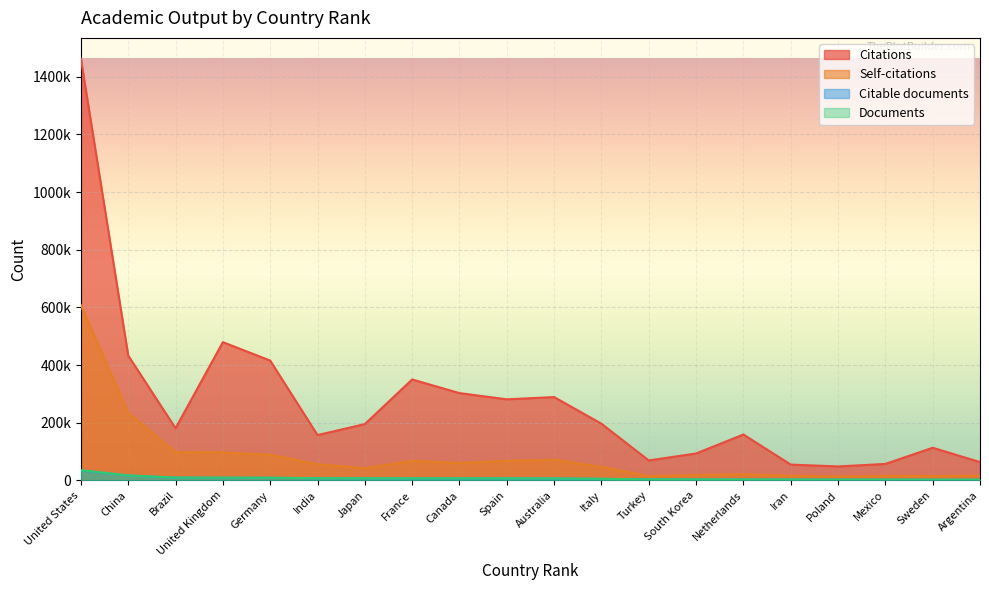

What is the highest value of the Citations series?

1462007